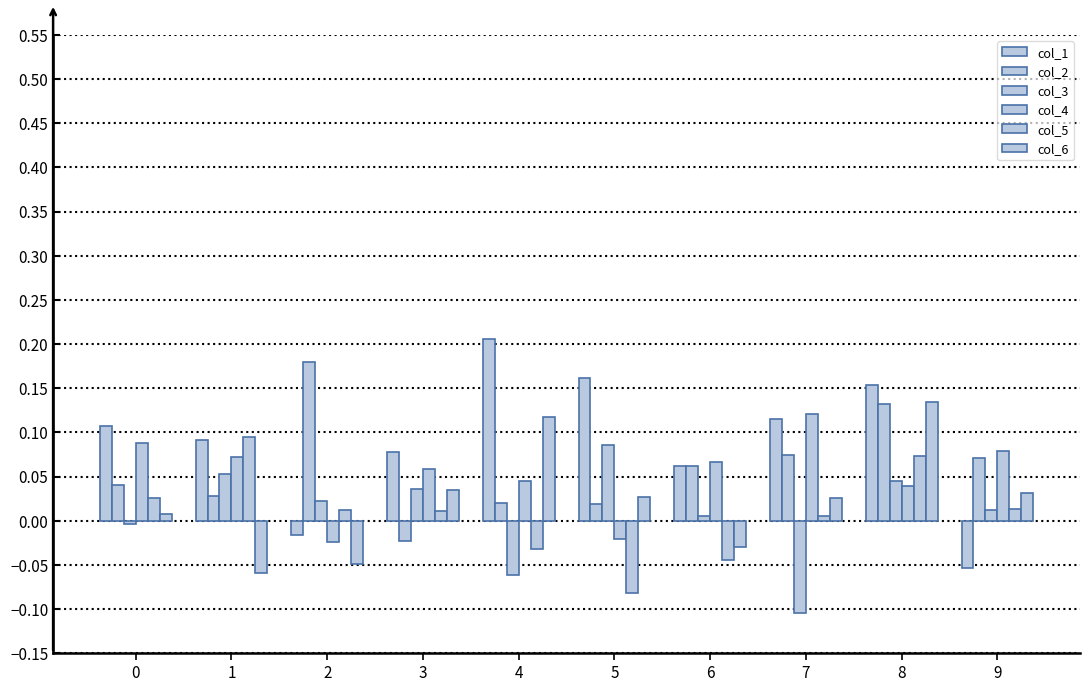

How many bars are there in total?

60